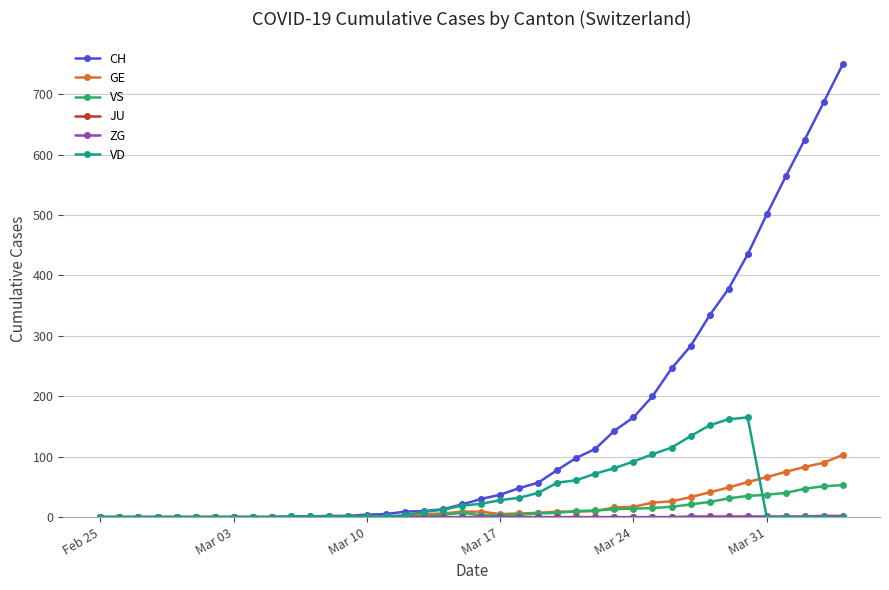

What is the difference between the maximum and minimum values in the GE series?

103